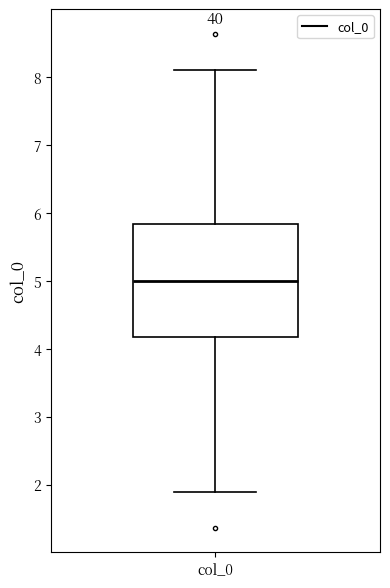

Read this box plot against the y-axis: the position of the median line, the range covered by the box, and the ends of both whiskers. The values are not printed on the chart, so give them approximately, as read against the axis.

median 5.0, box 4.2 to 5.8, whiskers 1.9 to 8.1